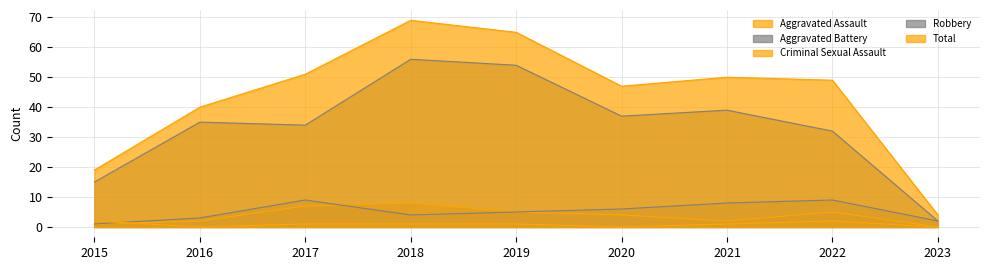

Rank the categories by Aggravated Battery value from lowest to highest.

2015, 2023, 2016, 2018, 2019, 2020, 2021, 2017, 2022